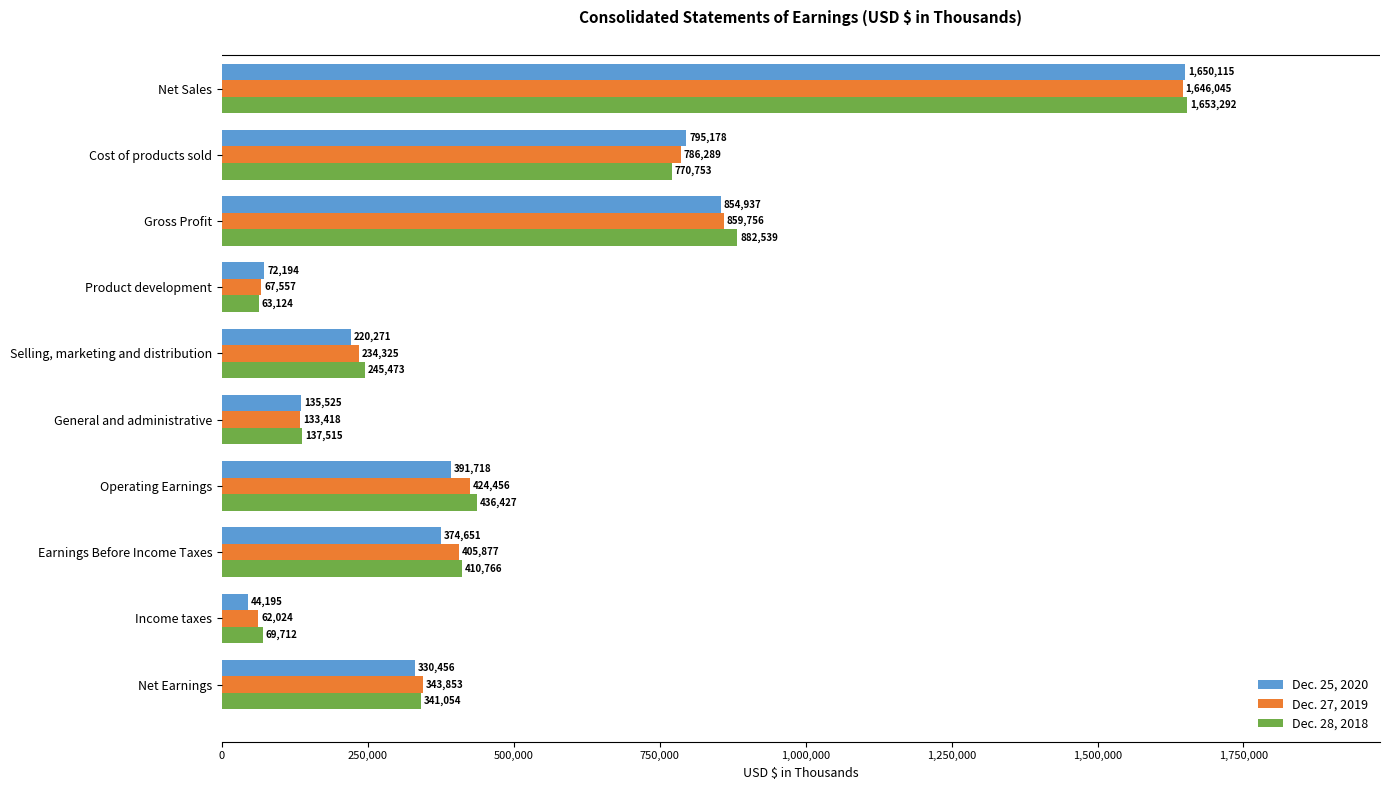

What is the average value of the Dec. 25, 2020 series?

486924